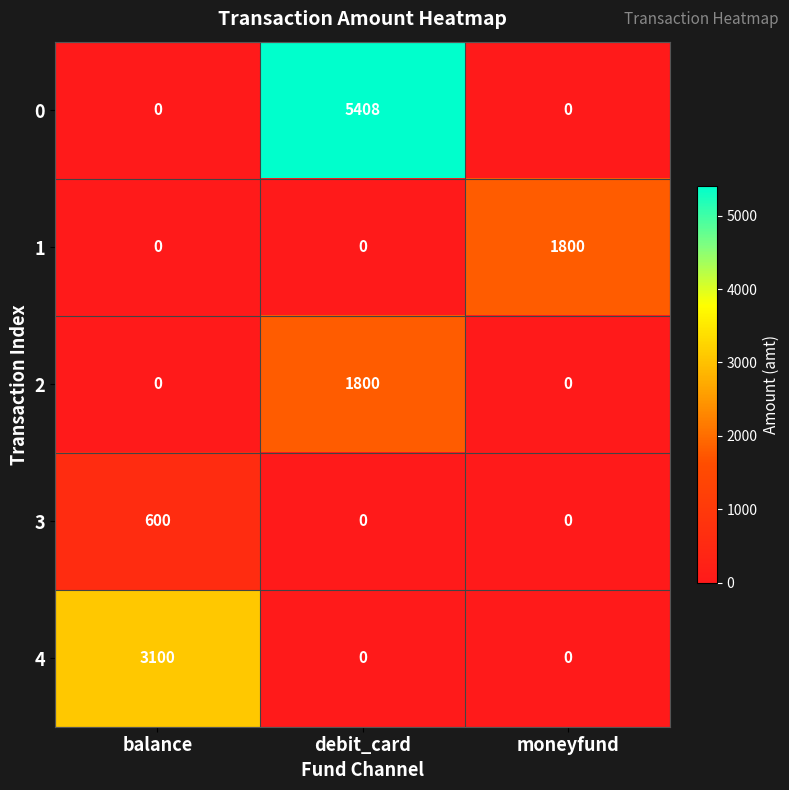

The value of 4 at moneyfund is 976. True or false?

False